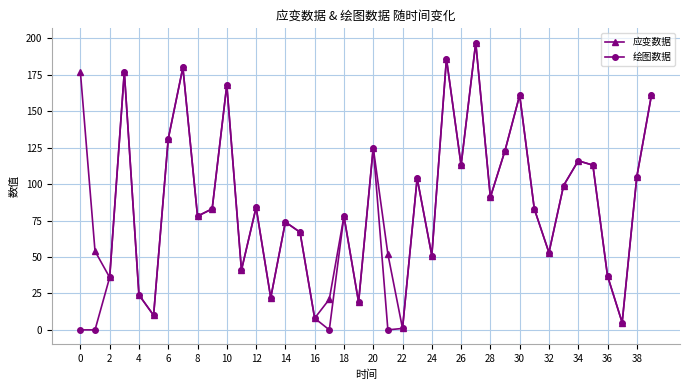

How many interior local peaks does the 应变数据 series have?

12